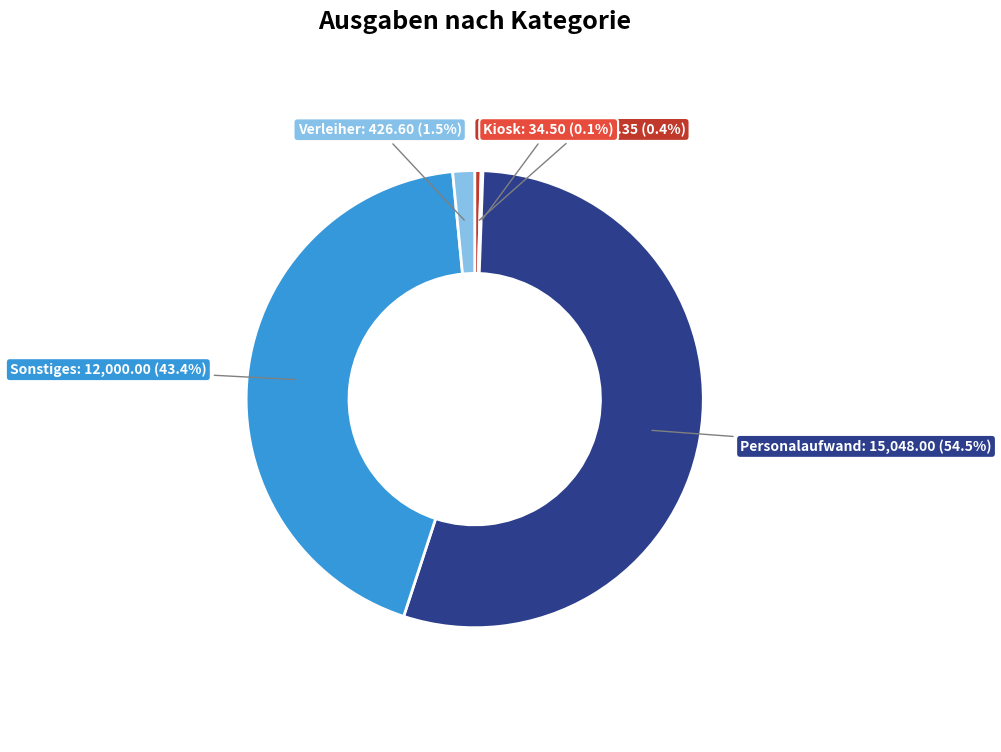

Is there a majority slice in this chart?

Yes